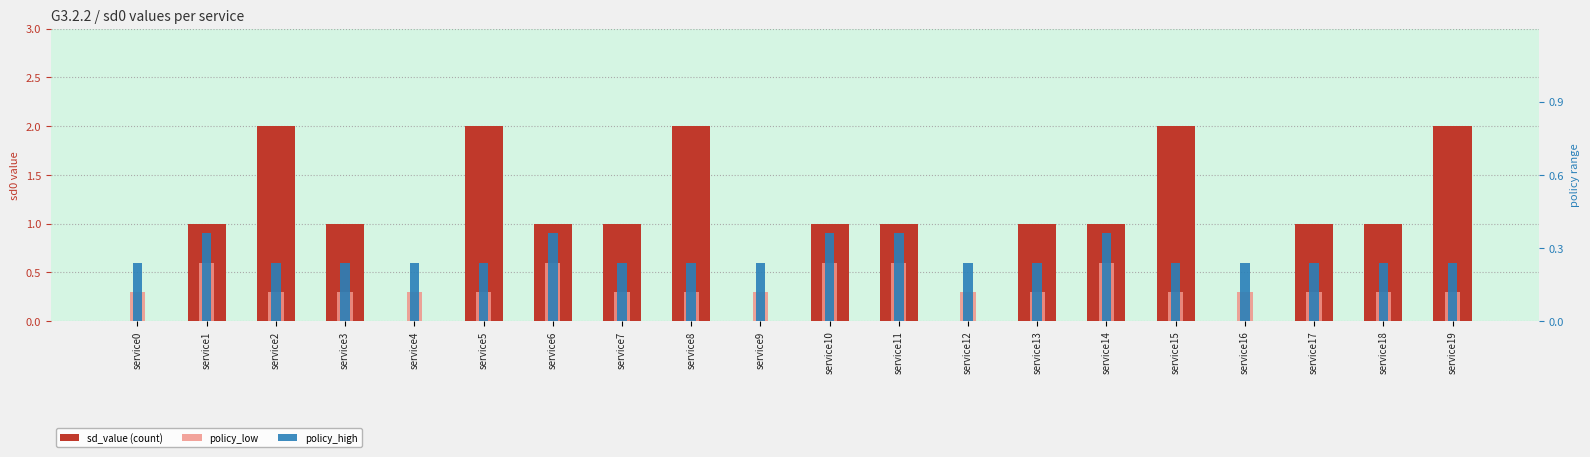

Reading right to left, list all the values displayed in this chart.

sd_value (count): 2.0	1.0	1.0	0.0	2.0	1.0	1.0	0.0	1.0	1.0	0.0	2.0	1.0	1.0	2.0	0.0	1.0	2.0	1.0	0.0
policy_low: 0.3	0.3	0.3	0.3	0.3	0.6	0.3	0.3	0.6	0.6	0.3	0.3	0.3	0.6	0.3	0.3	0.3	0.3	0.6	0.3
policy_high: 0.6	0.6	0.6	0.6	0.6	0.9	0.6	0.6	0.9	0.9	0.6	0.6	0.6	0.9	0.6	0.6	0.6	0.6	0.9	0.6